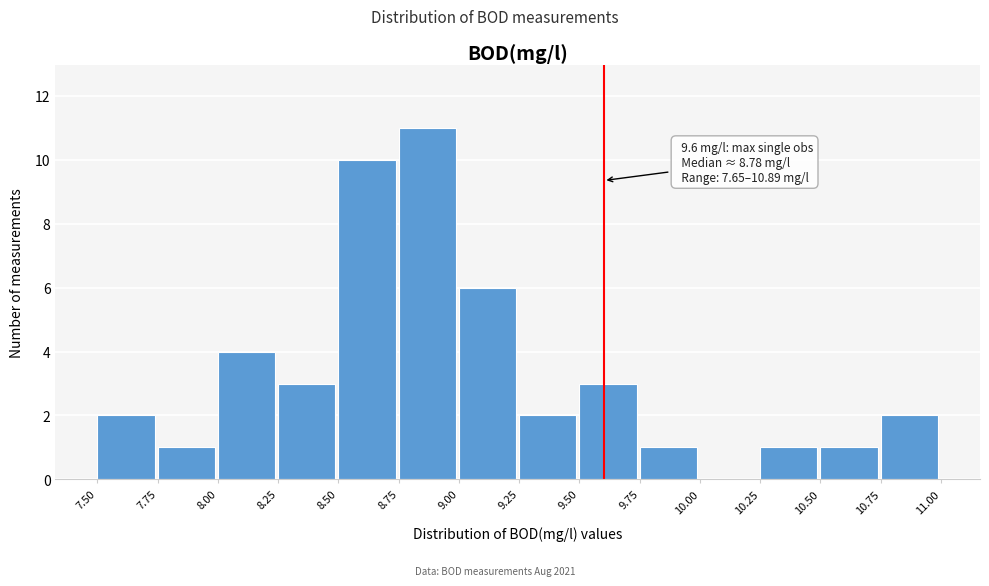

Over which range of the x-axis is the bar tallest?

8.75 to 9.00